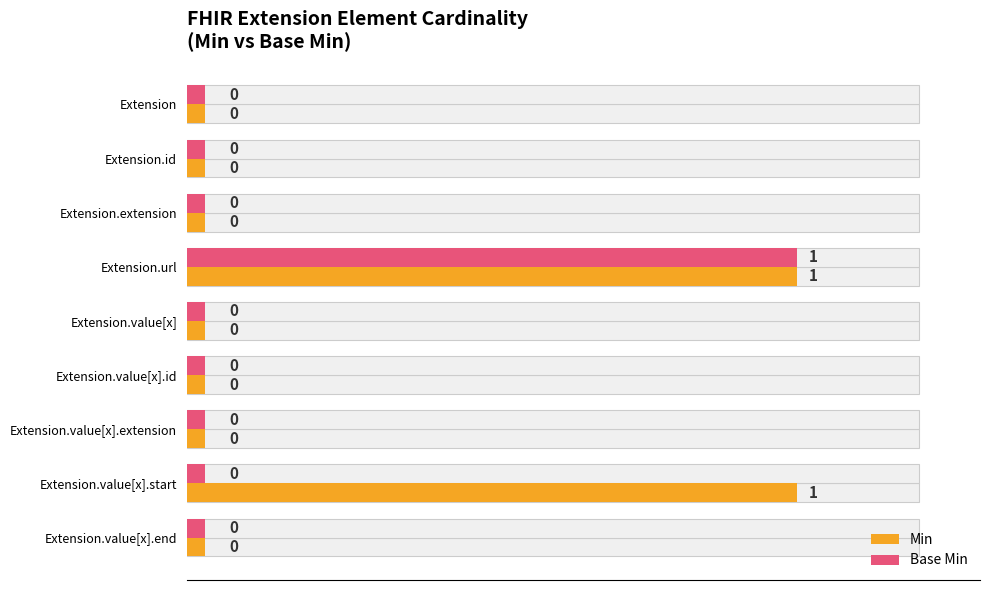

The Min series shows 0.0 at Extension. True or false?

False